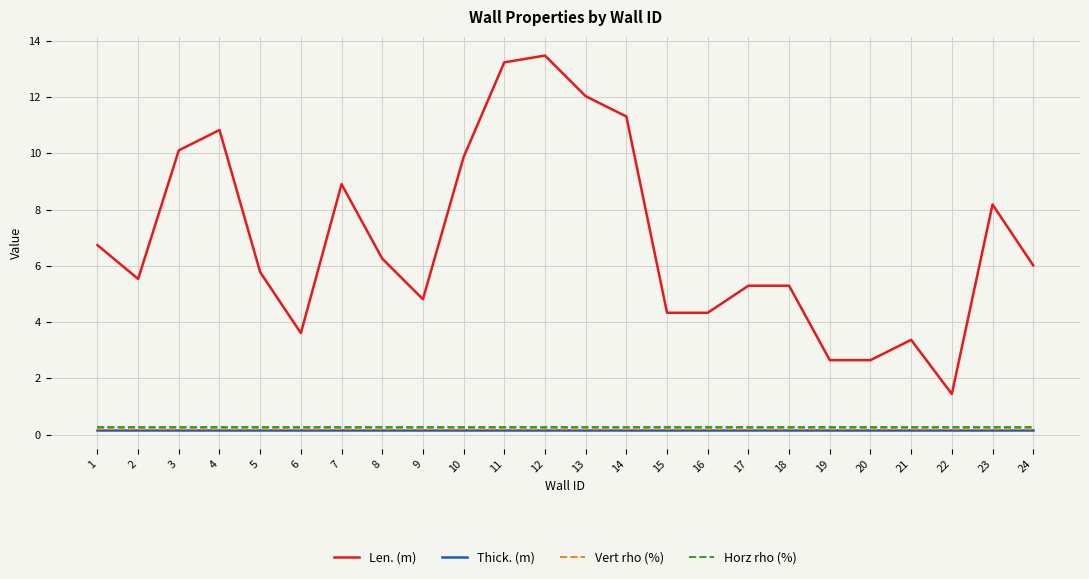

Which series has the widest spread of values?

Len. (m)